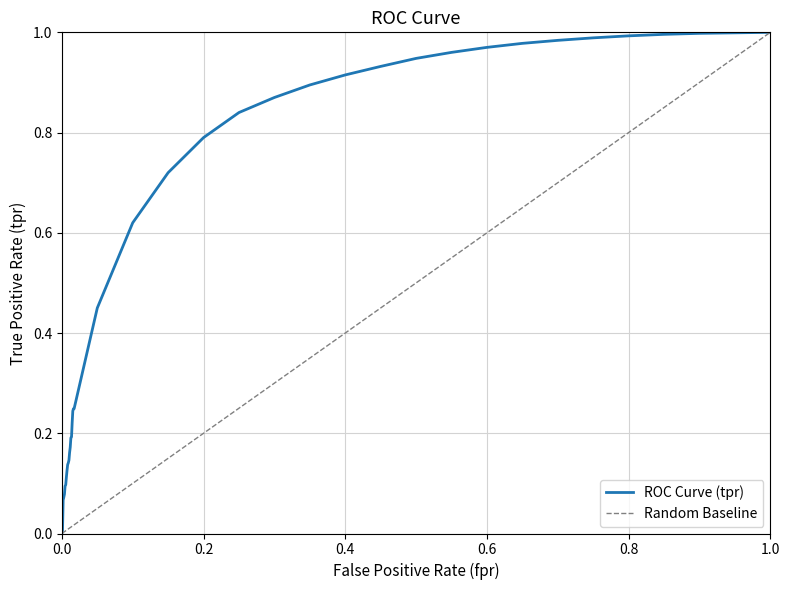

The value of ROC Curve (tpr) at 0.2 is 0.5. True or false?

False